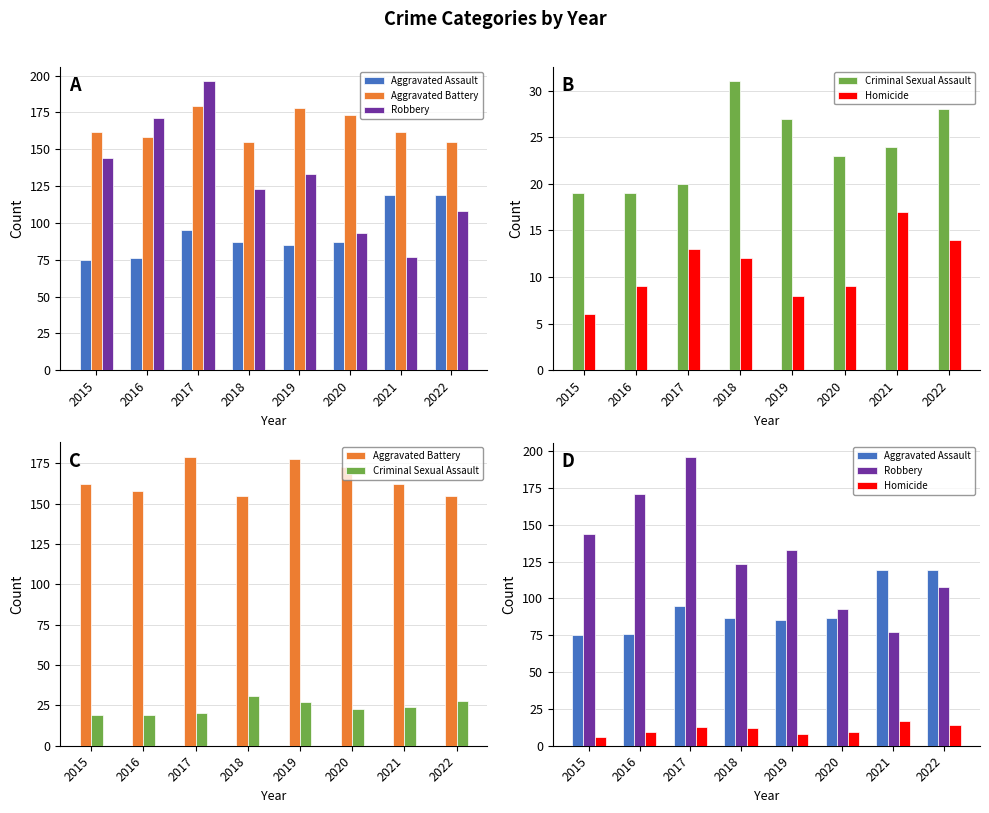

What is the spread (max minus min) of values at 2021?

145